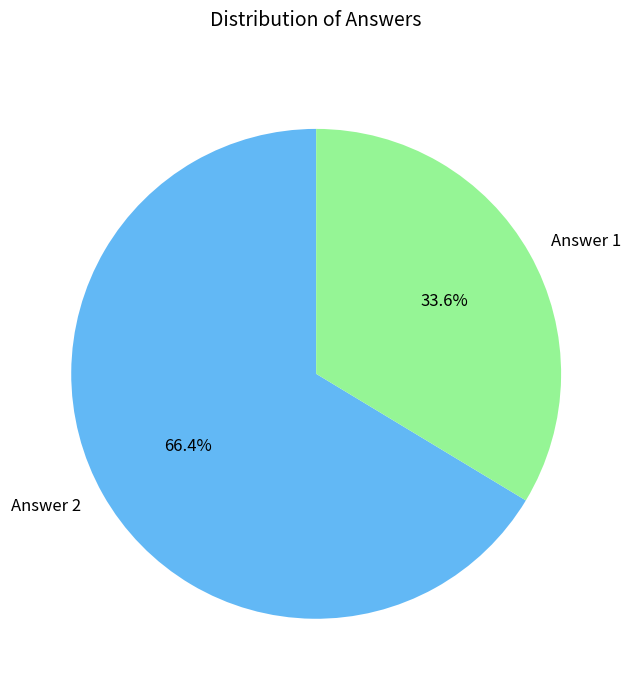

Which slice is the largest?

Answer 2